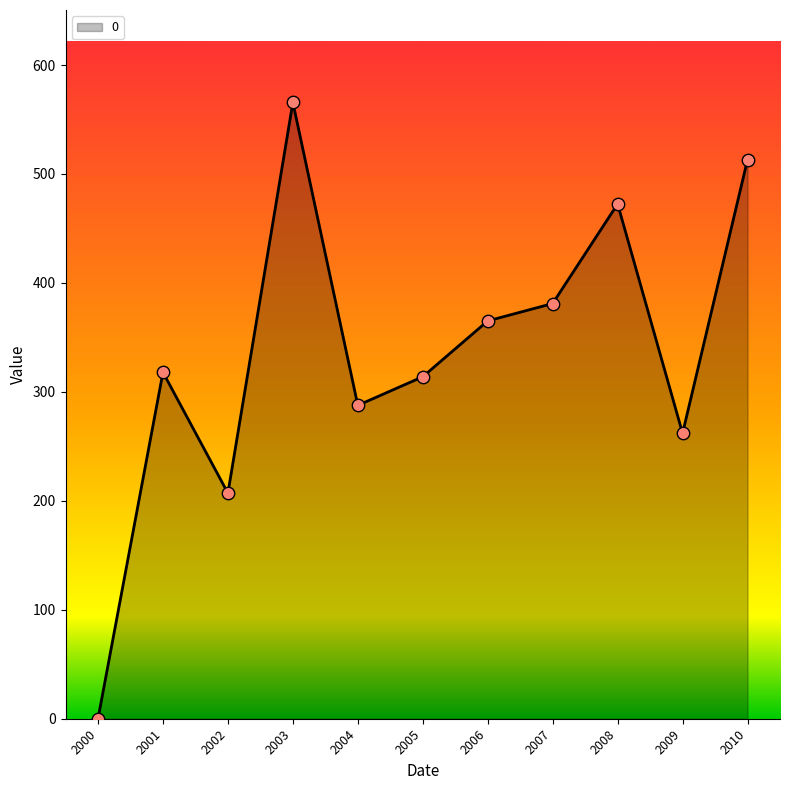

What is the ratio of the value at 2006 to the value at 2004?

1.3